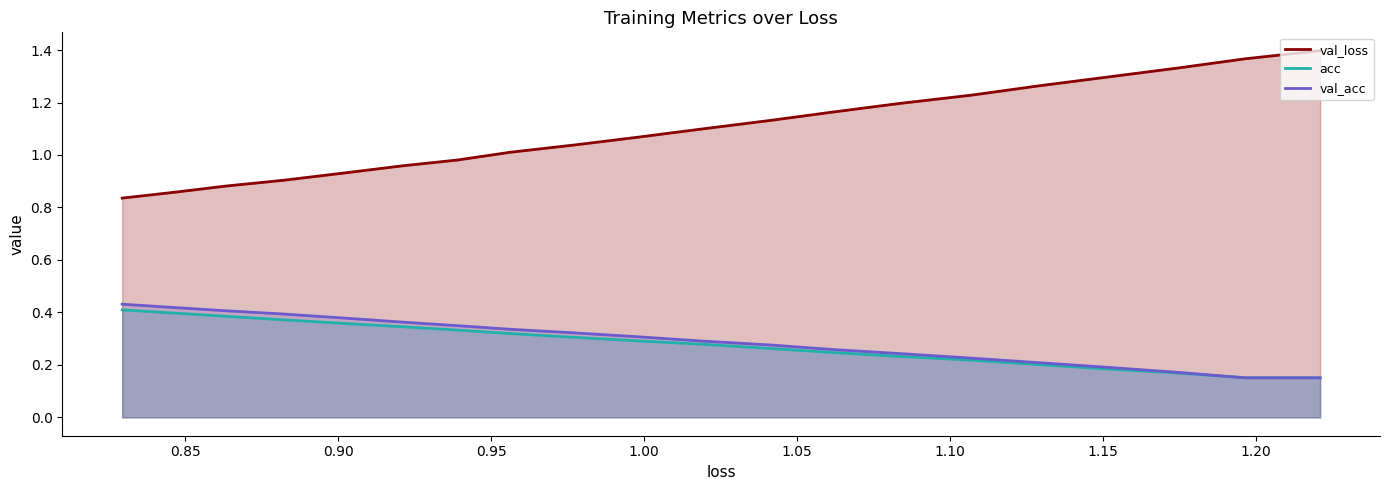

The value of val_loss at 12 is 0.6. True or false?

False